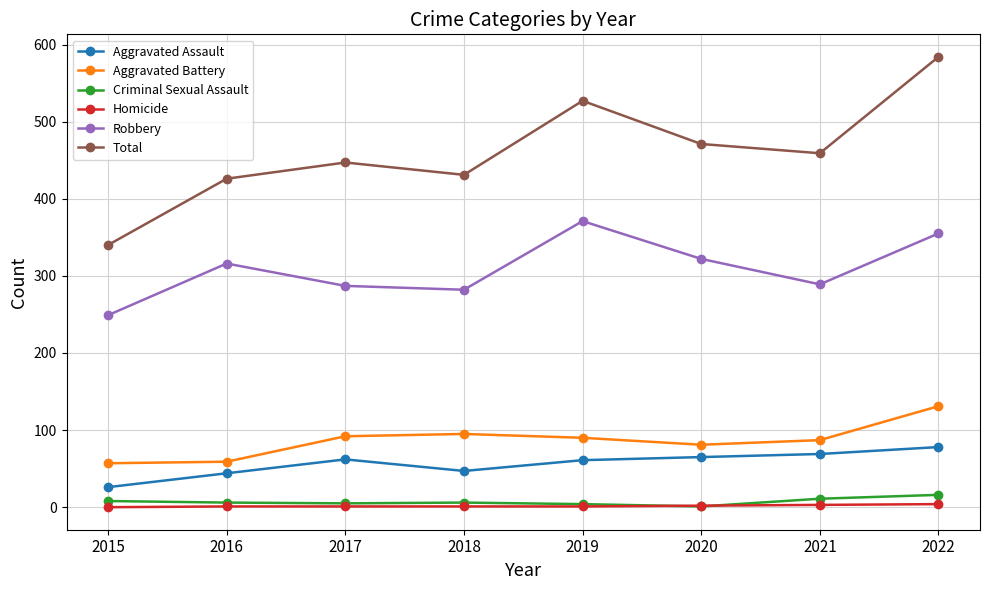

True or false: Aggravated Battery has a value of 92 at 2017.

True